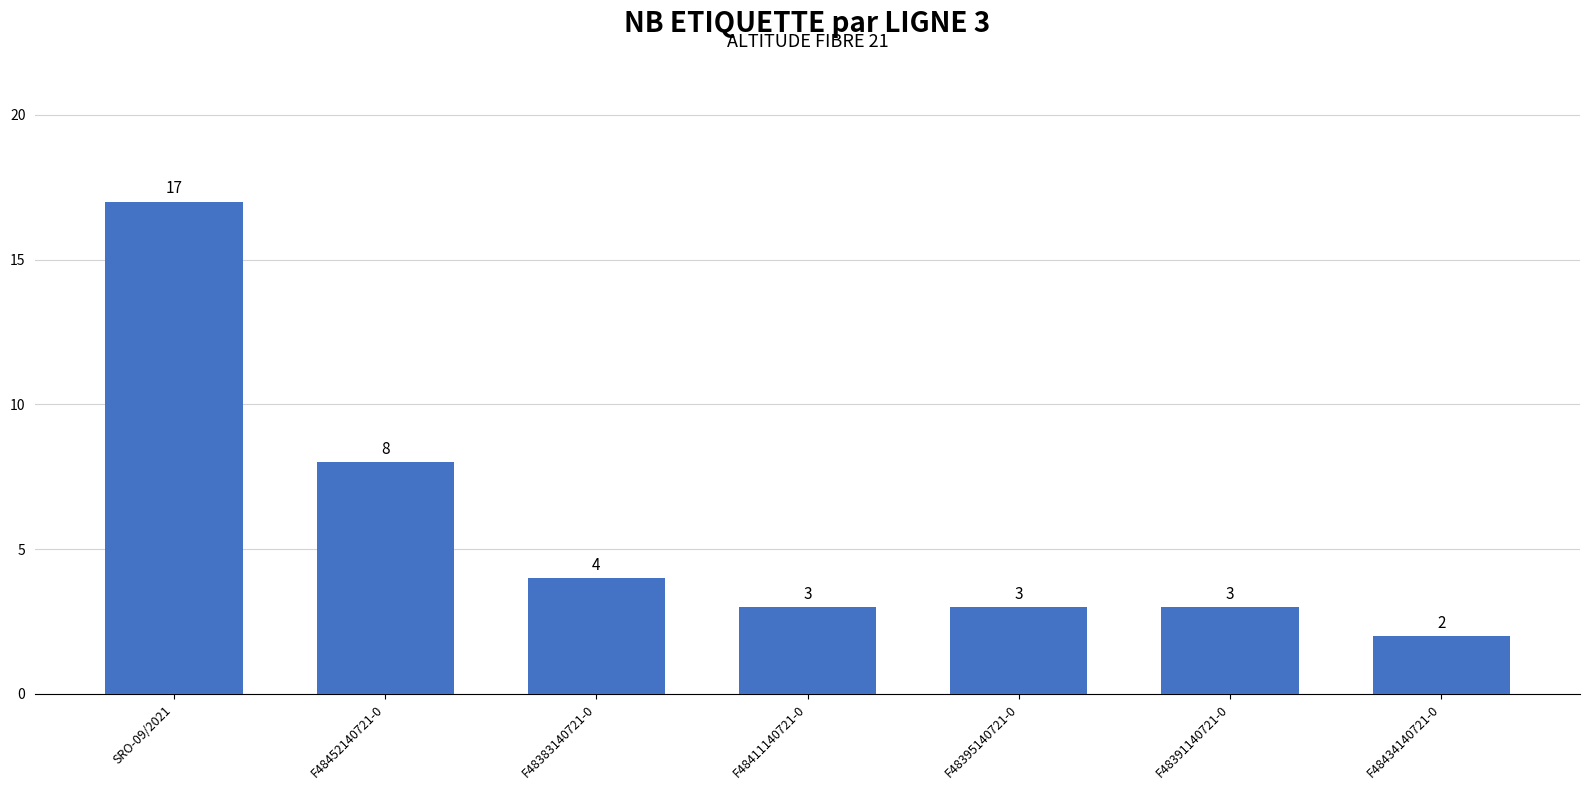

What is the smallest value displayed?

2